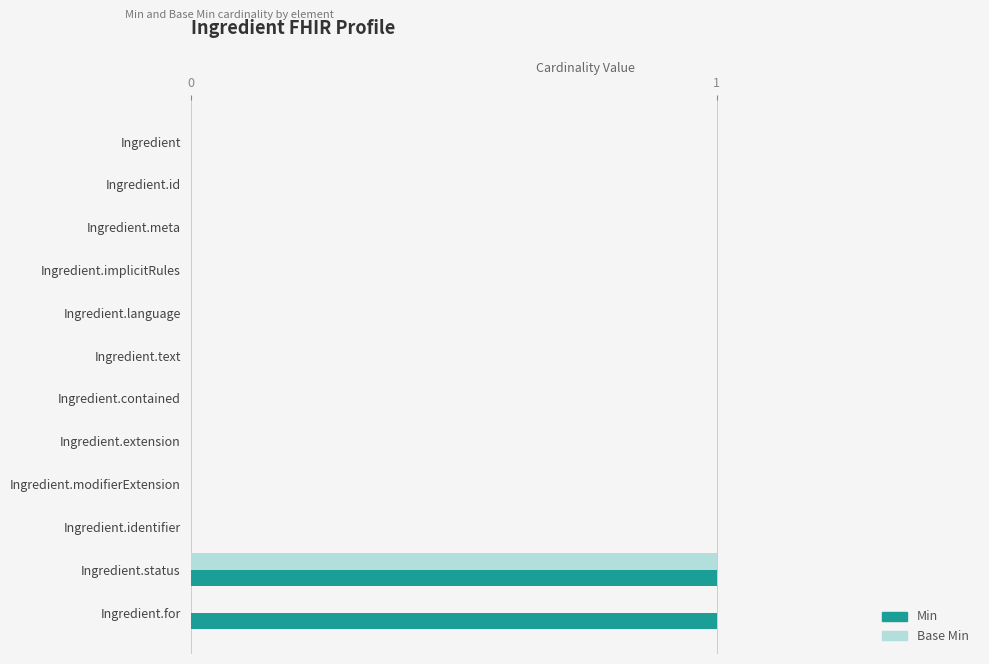

Which category has the highest value in the Base Min series?

Ingredient.status